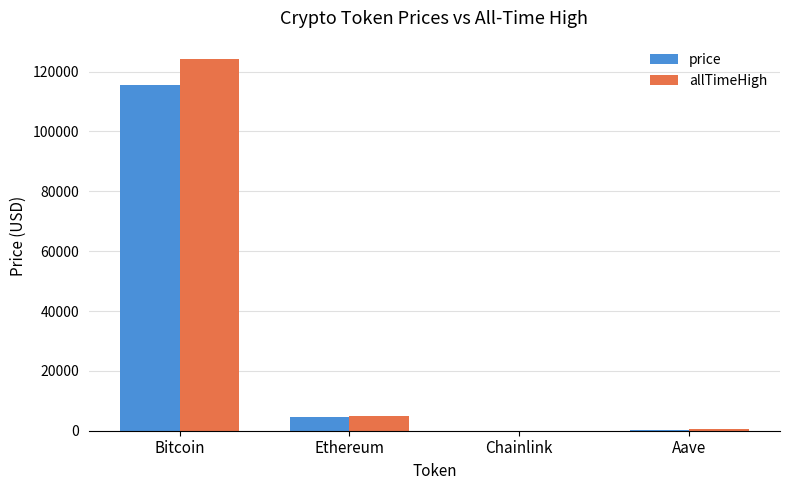

Read the allTimeHigh value at Chainlink.

52.7